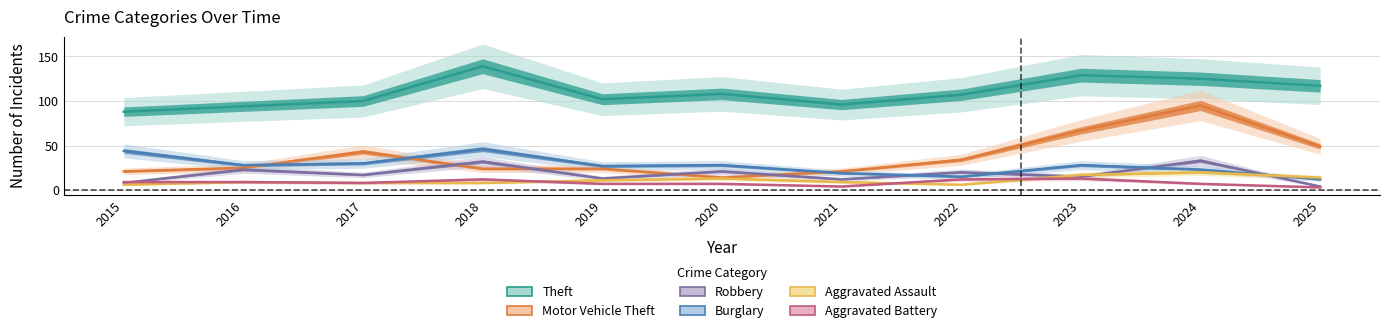

At how many categories does at least one series exceed 63?

11